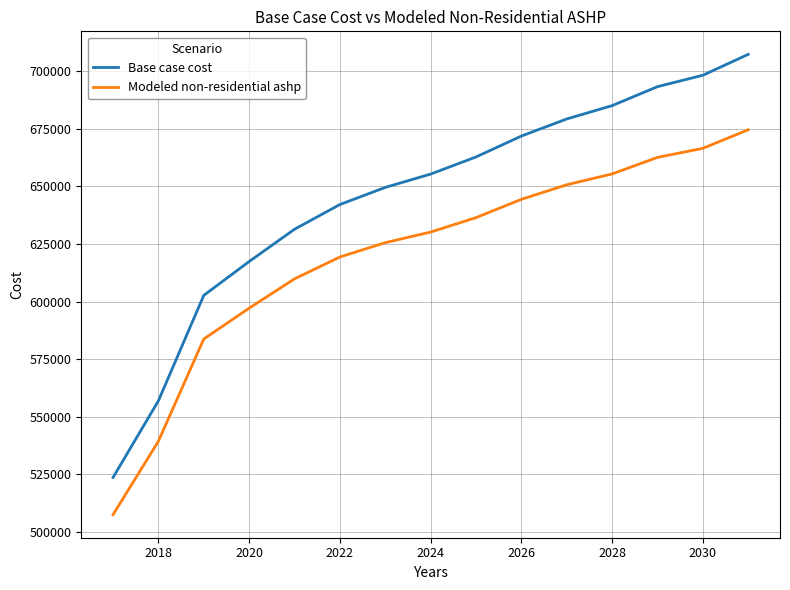

Which series has the largest total across all categories?

Base case cost